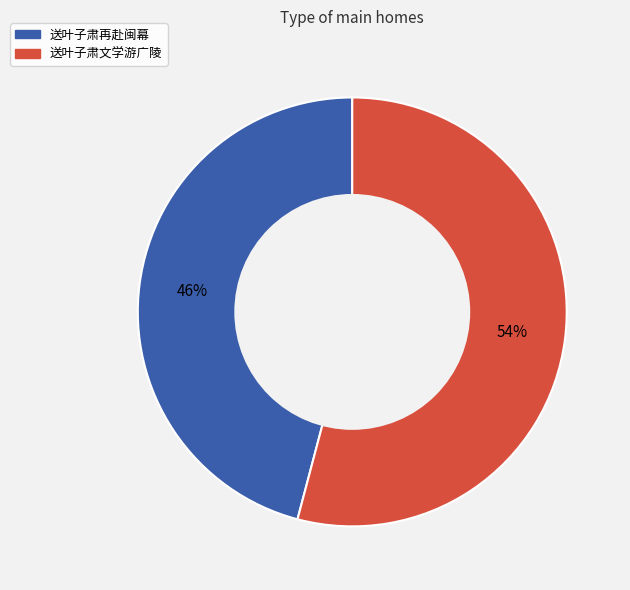

Which has a higher value, 送叶子肃再赴闽幕 or 送叶子肃文学游广陵?

送叶子肃文学游广陵